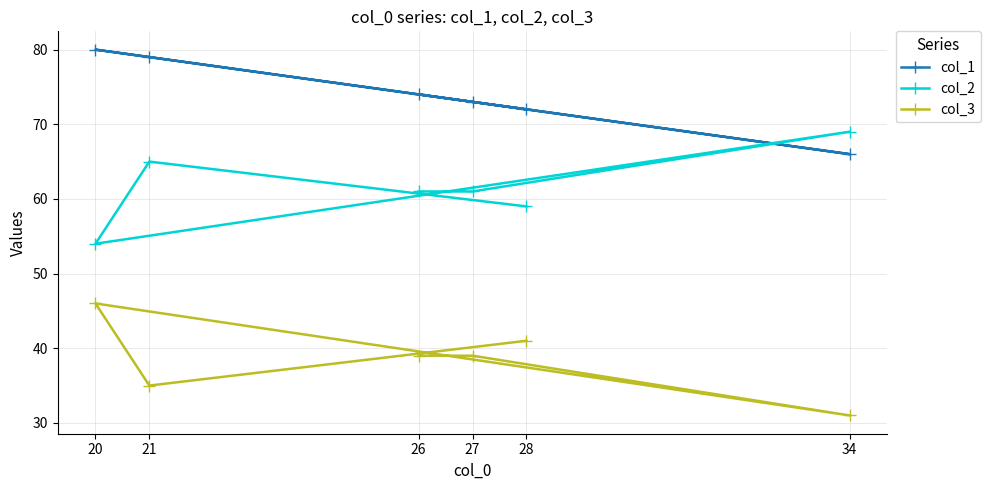

At which category is the sum across all series the highest?

20